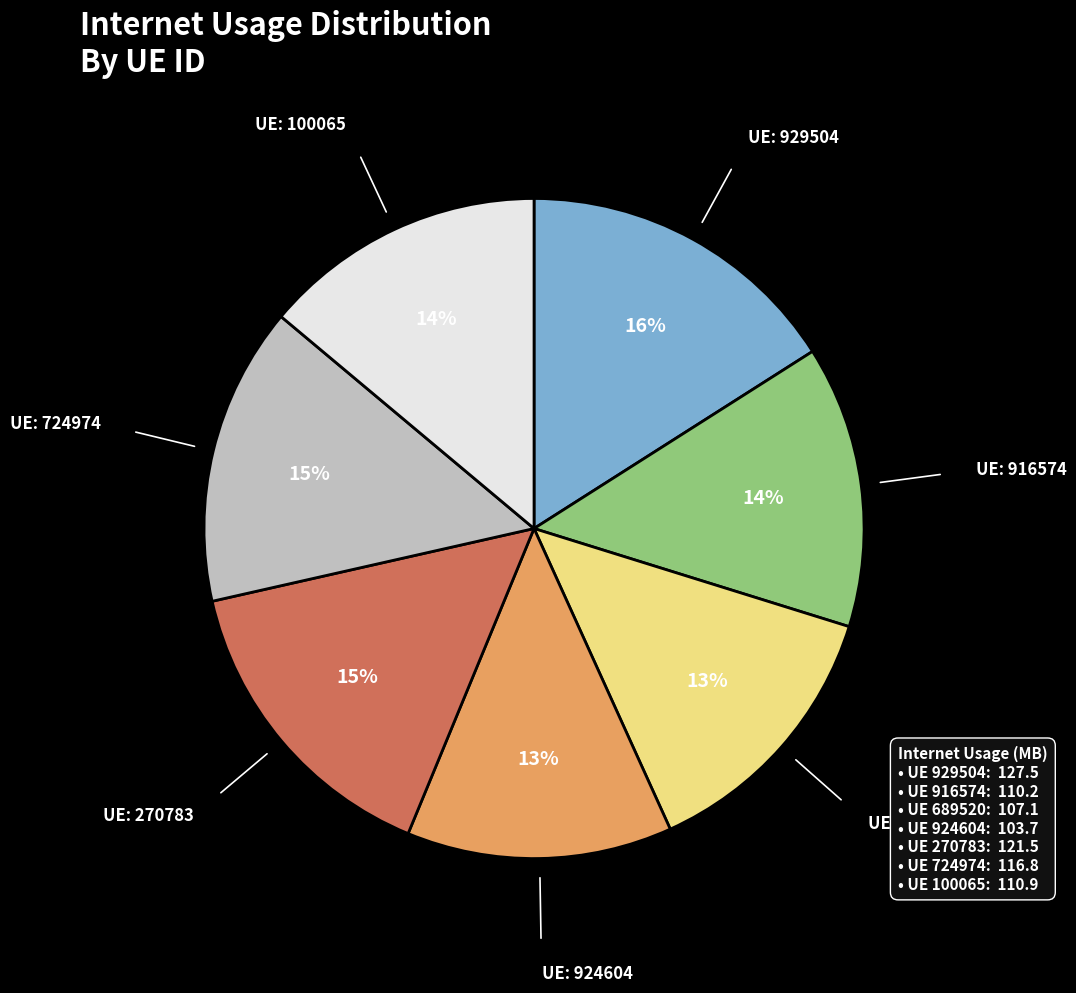

Is there a majority slice in this chart?

No